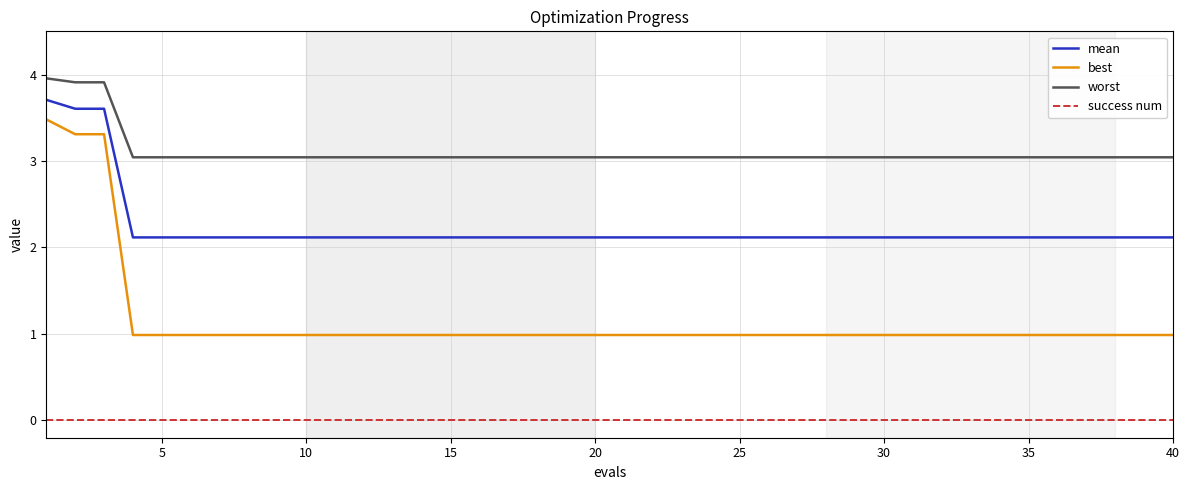

What is the difference between the maximum and minimum values in the worst series?

0.9